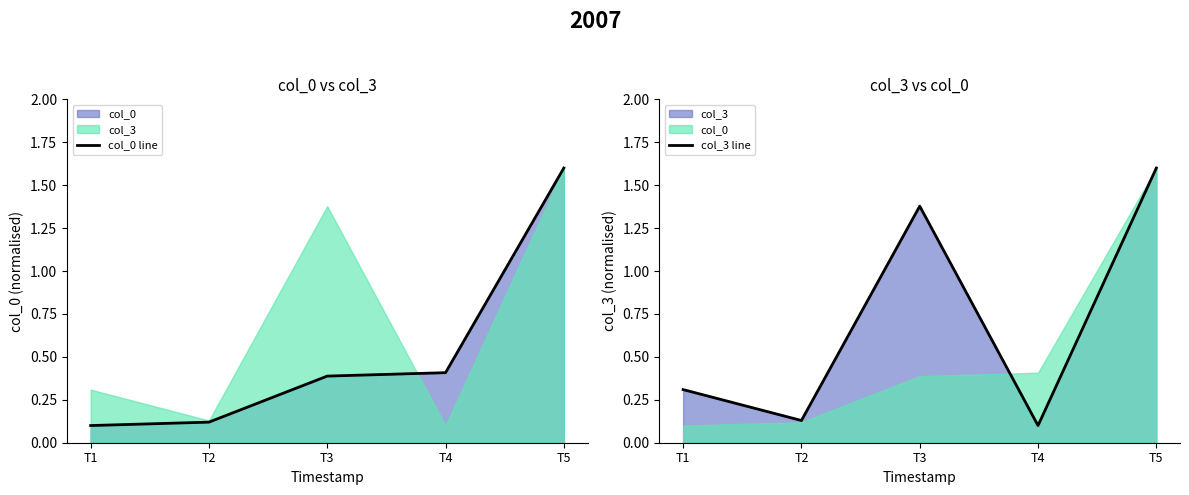

How many lines are shown in the chart?

2